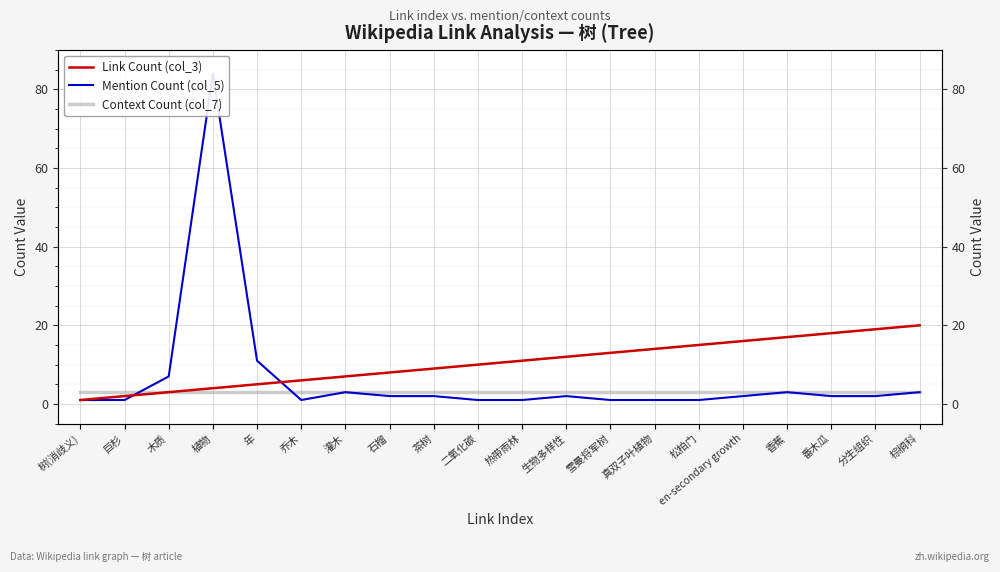

How many values in the Mention Count (col_5) series exceed 2?

6